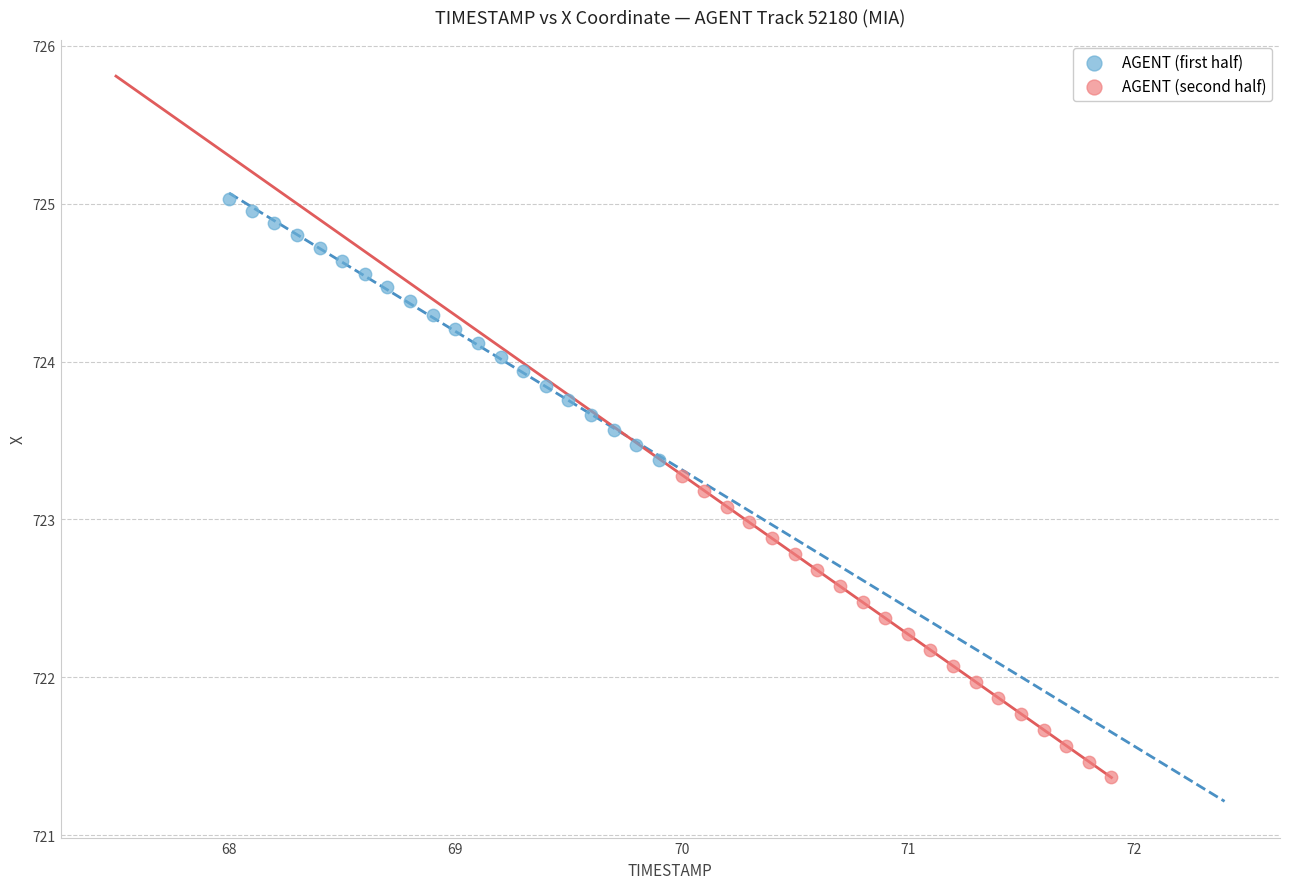

Which series contains the lowest Y value?

AGENT (second half)